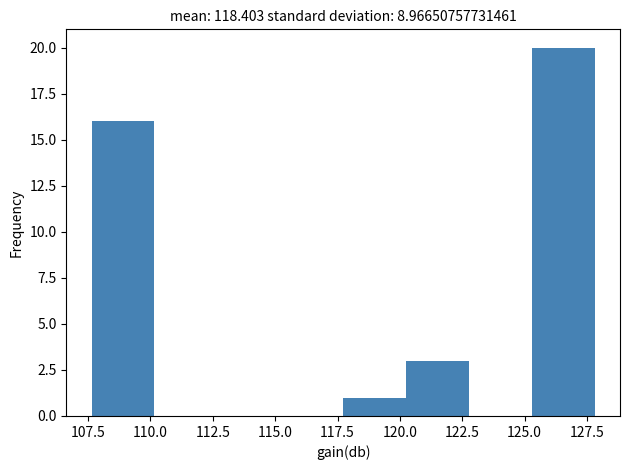

Reading left to right, transcribe this chart: for each bar, give the range it covers on the x-axis and its height. Neither the bar edges nor the heights are printed on the chart, so give them approximately, as read against the axes.

107.5 to 110.0: 16
110.0 to 112.5: 0
112.5 to 115.0: 0
115.0 to 117.5: 0
117.5 to 120.0: 1
120.0 to 123.0: 3
123.0 to 125.5: 0
125.5 to 128.0: 20